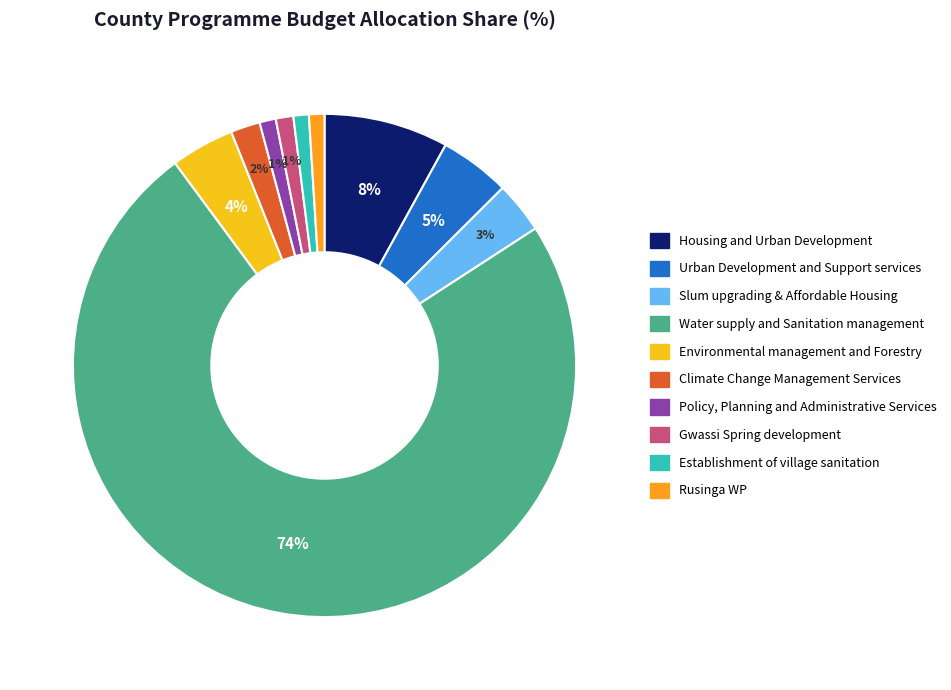

Which category accounts for the majority?

Water supply and Sanitation management